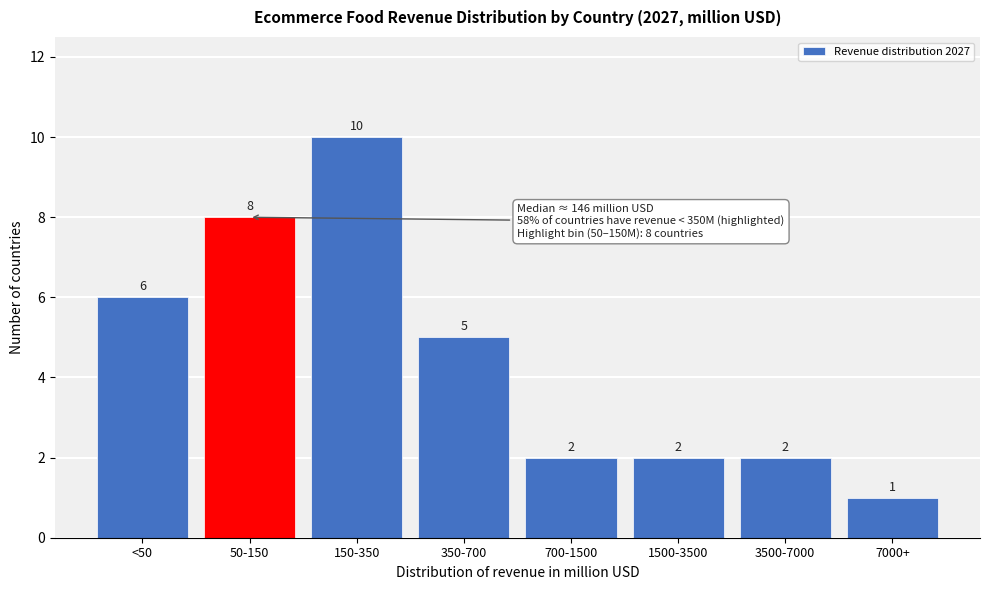

Reading left to right, transcribe all the data shown in this chart.

6	8	10	5	2	2	2	1